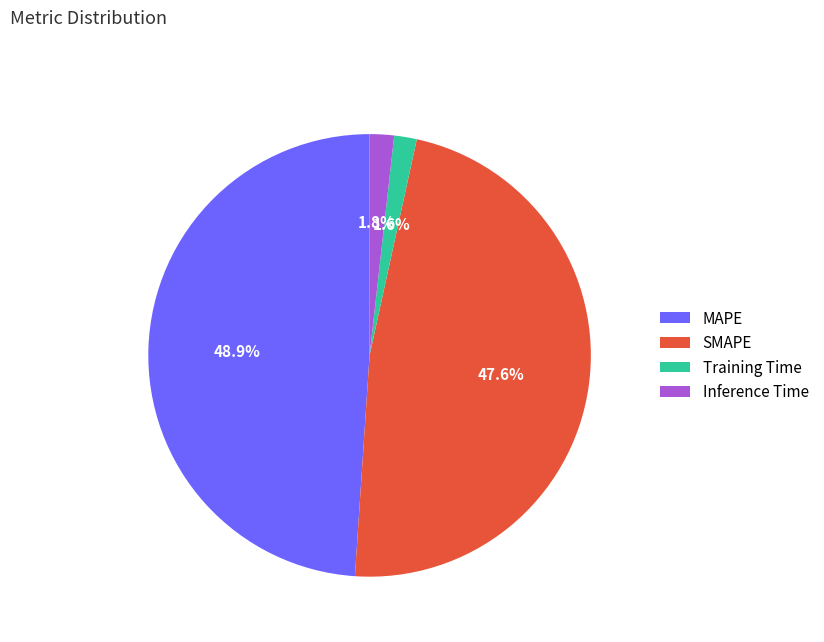

Between MAPE and Inference Time, which is larger?

MAPE